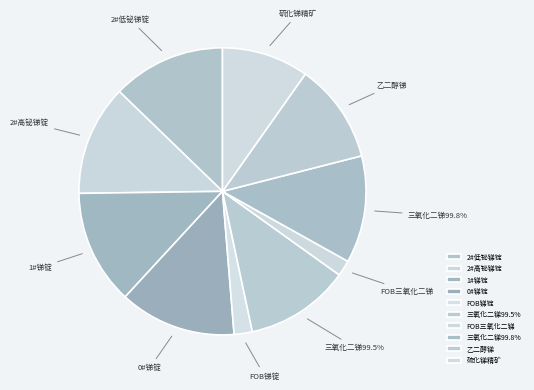

Do 99.8%三氧化二锑(国产) and 锑锭99.65%FOB together represent more than half of the pie?

No